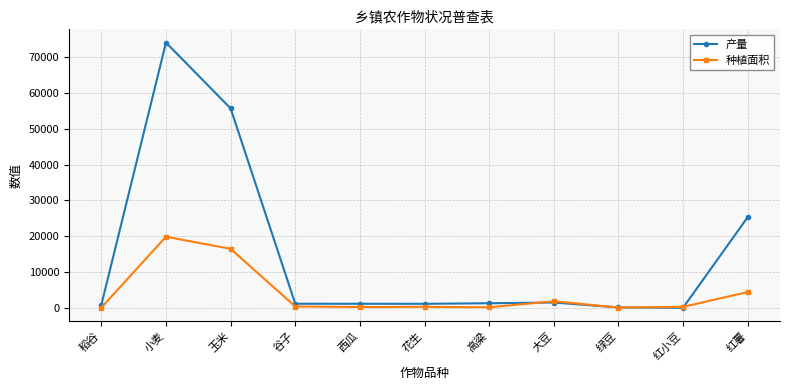

What is the label of the 9th point from the right?

玉米